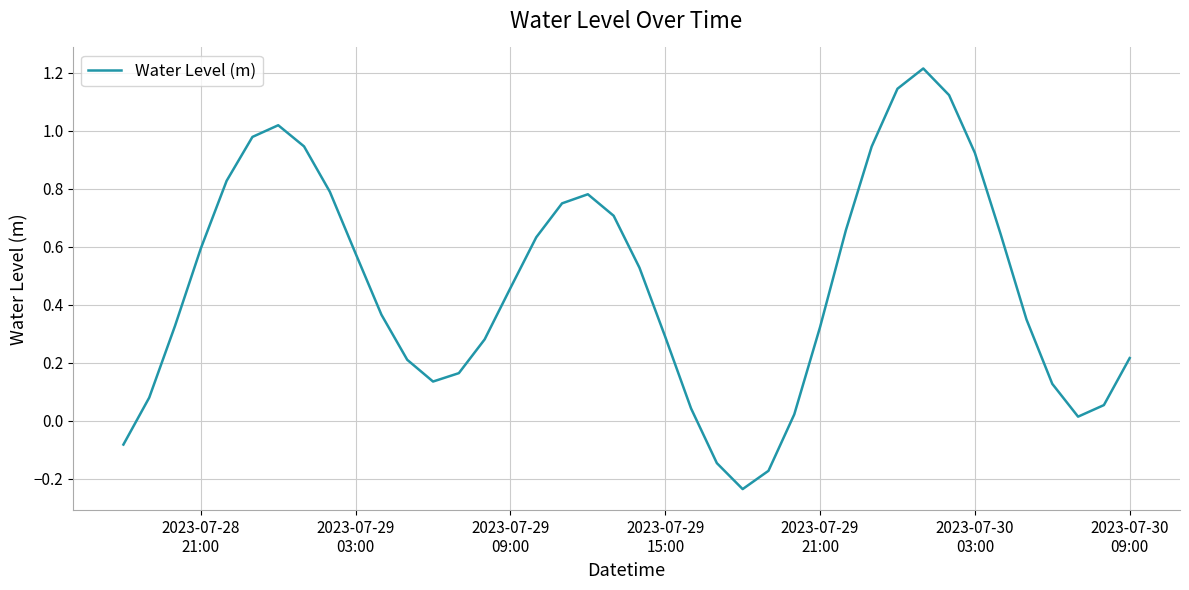

What is the maximum value shown in the chart?

1.2